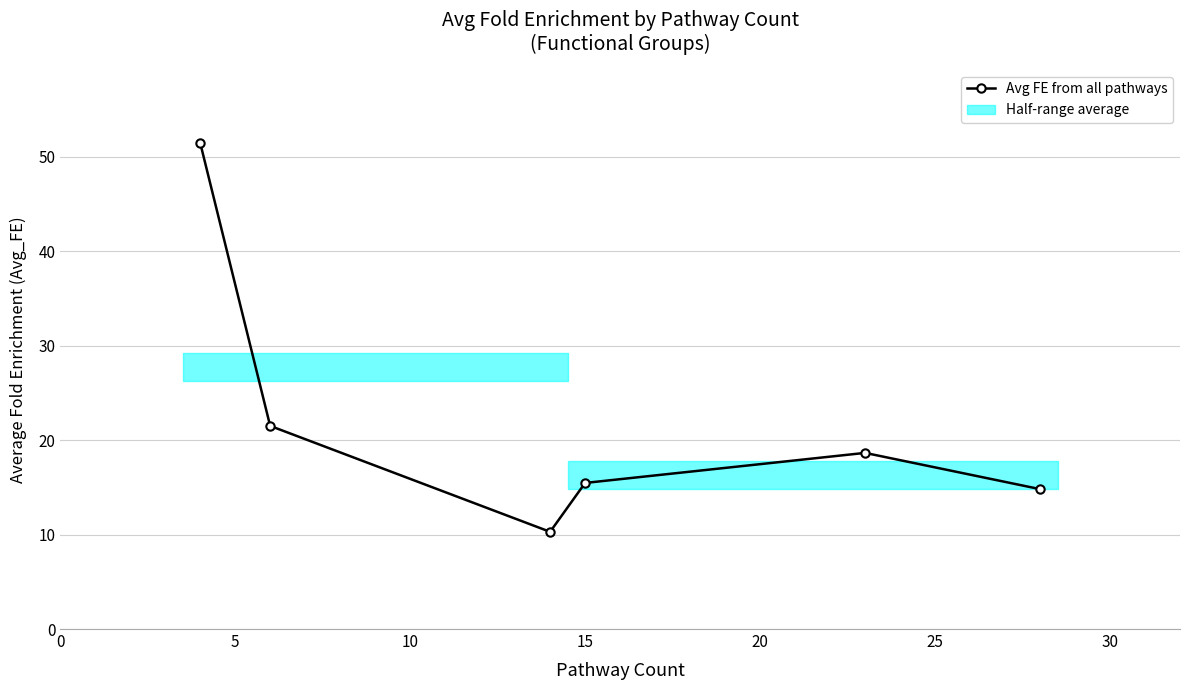

What is the minimum value shown in the chart?

10.3